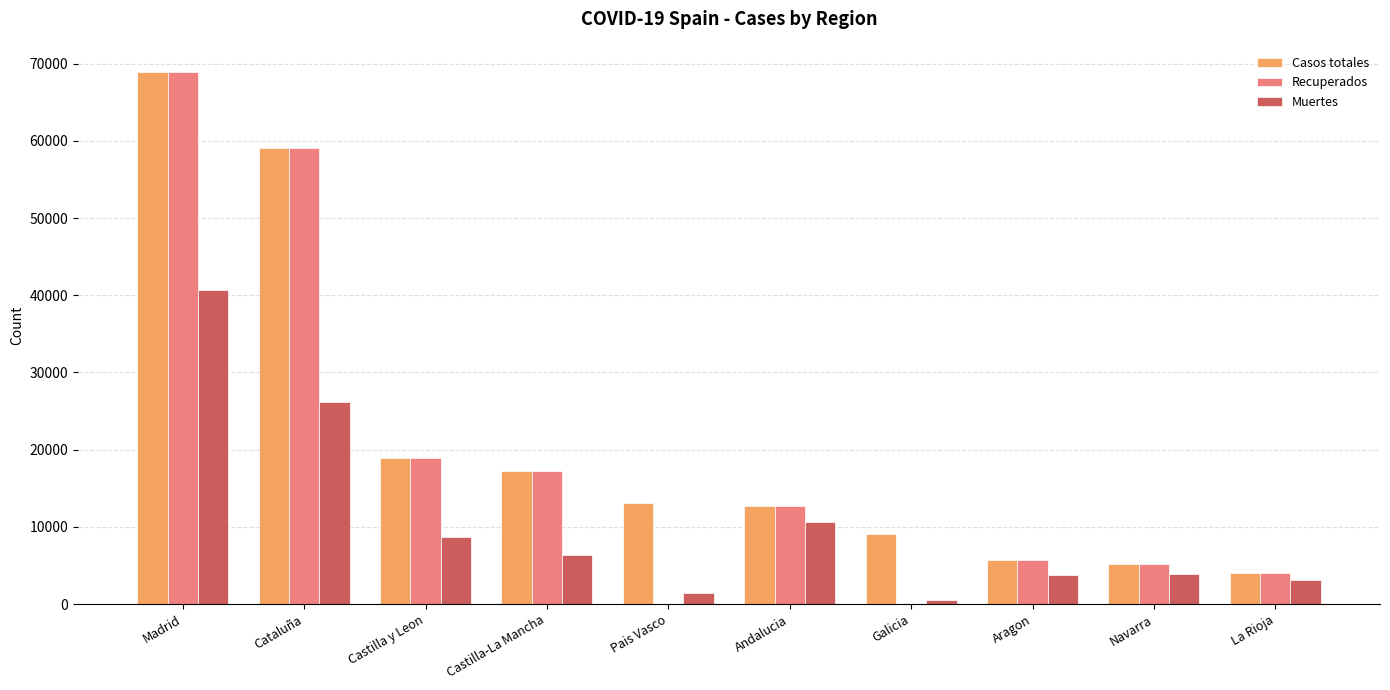

What are all the series names shown in the legend?

Casos totales, Recuperados, Muertes